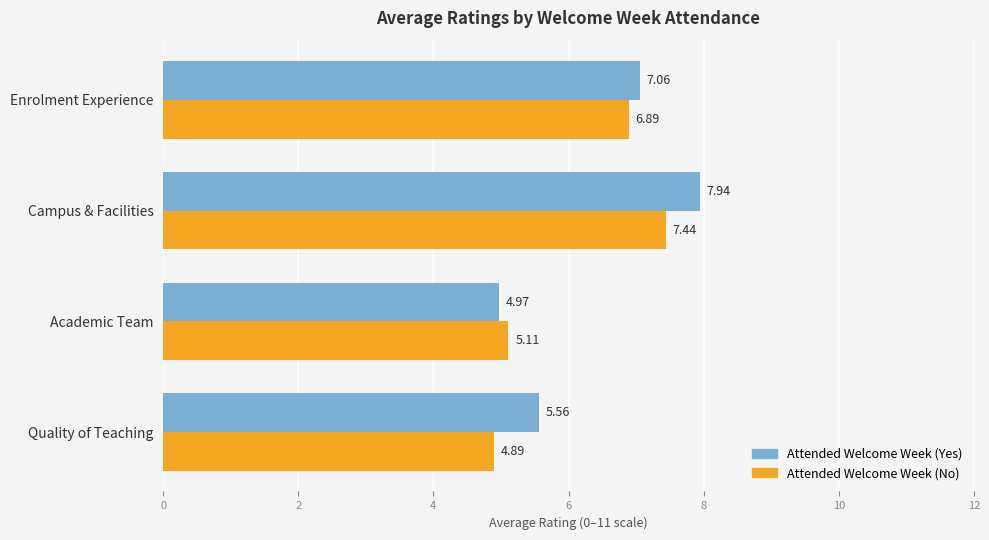

Which series has the widest spread of values?

Attended Welcome Week (Yes)